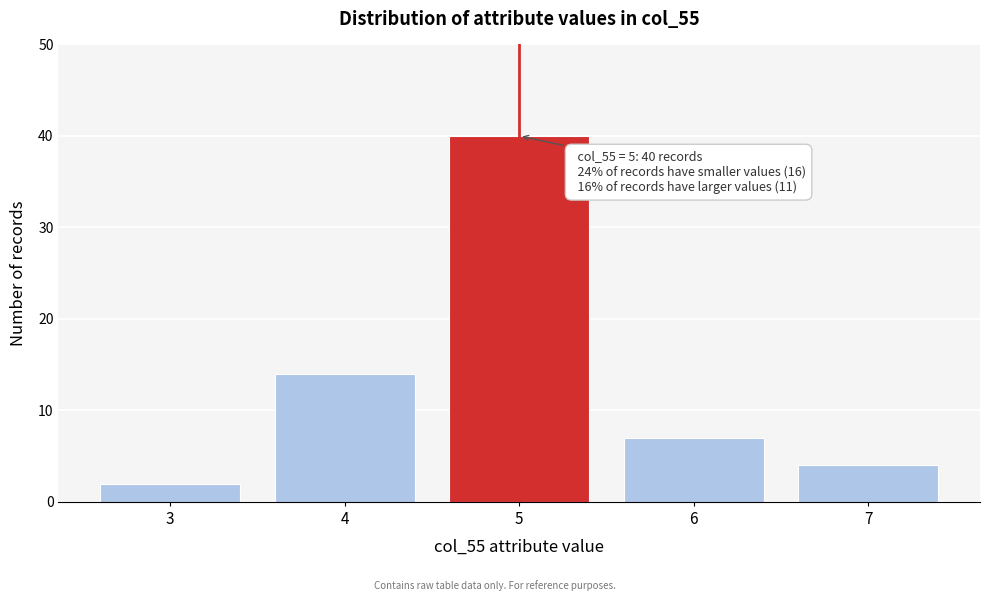

Reading left to right, list all the values displayed in this chart.

2	14	40	7	4